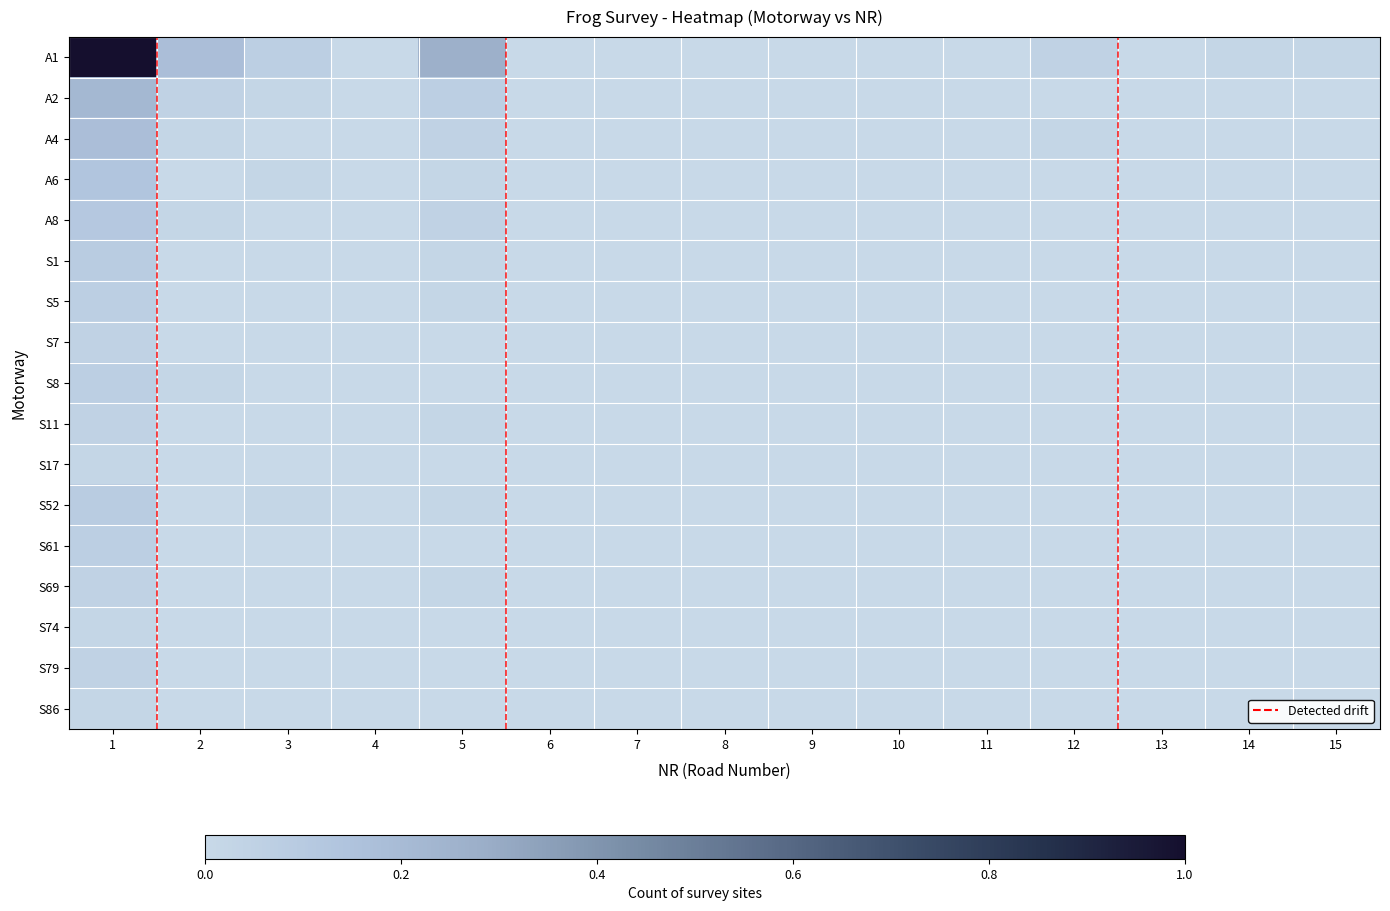

Reading right to left, what are all the values shown in this chart?

A1: 15=0.0	14=0.0	13=0.0	12=0.0	11=0.0	10=0.0	9=0.0	8=0.0	7=0.0	6=0.0	5=0.3	4=0.0	3=0.1	2=0.2	1=1.0
A2: 15=0.0	14=0.0	13=0.0	12=0.0	11=0.0	10=0.0	9=0.0	8=0.0	7=0.0	6=0.0	5=0.1	4=0.0	3=0.0	2=0.0	1=0.2
A4: 15=0.0	14=0.0	13=0.0	12=0.0	11=0.0	10=0.0	9=0.0	8=0.0	7=0.0	6=0.0	5=0.0	4=0.0	3=0.0	2=0.0	1=0.2
A6: 15=0.0	14=0.0	13=0.0	12=0.0	11=0.0	10=0.0	9=0.0	8=0.0	7=0.0	6=0.0	5=0.0	4=0.0	3=0.0	2=0.0	1=0.1
A8: 15=0.0	14=0.0	13=0.0	12=0.0	11=0.0	10=0.0	9=0.0	8=0.0	7=0.0	6=0.0	5=0.0	4=0.0	3=0.0	2=0.0	1=0.1
S1: 15=0.0	14=0.0	13=0.0	12=0.0	11=0.0	10=0.0	9=0.0	8=0.0	7=0.0	6=0.0	5=0.0	4=0.0	3=0.0	2=0.0	1=0.1
S5: 15=0.0	14=0.0	13=0.0	12=0.0	11=0.0	10=0.0	9=0.0	8=0.0	7=0.0	6=0.0	5=0.0	4=0.0	3=0.0	2=0.0	1=0.1
S7: 15=0.0	14=0.0	13=0.0	12=0.0	11=0.0	10=0.0	9=0.0	8=0.0	7=0.0	6=0.0	5=0.0	4=0.0	3=0.0	2=0.0	1=0.0
S8: 15=0.0	14=0.0	13=0.0	12=0.0	11=0.0	10=0.0	9=0.0	8=0.0	7=0.0	6=0.0	5=0.0	4=0.0	3=0.0	2=0.0	1=0.1
S11: 15=0.0	14=0.0	13=0.0	12=0.0	11=0.0	10=0.0	9=0.0	8=0.0	7=0.0	6=0.0	5=0.0	4=0.0	3=0.0	2=0.0	1=0.0
S17: 15=0.0	14=0.0	13=0.0	12=0.0	11=0.0	10=0.0	9=0.0	8=0.0	7=0.0	6=0.0	5=0.0	4=0.0	3=0.0	2=0.0	1=0.0
S52: 15=0.0	14=0.0	13=0.0	12=0.0	11=0.0	10=0.0	9=0.0	8=0.0	7=0.0	6=0.0	5=0.0	4=0.0	3=0.0	2=0.0	1=0.1
S61: 15=0.0	14=0.0	13=0.0	12=0.0	11=0.0	10=0.0	9=0.0	8=0.0	7=0.0	6=0.0	5=0.0	4=0.0	3=0.0	2=0.0	1=0.1
S69: 15=0.0	14=0.0	13=0.0	12=0.0	11=0.0	10=0.0	9=0.0	8=0.0	7=0.0	6=0.0	5=0.0	4=0.0	3=0.0	2=0.0	1=0.0
S74: 15=0.0	14=0.0	13=0.0	12=0.0	11=0.0	10=0.0	9=0.0	8=0.0	7=0.0	6=0.0	5=0.0	4=0.0	3=0.0	2=0.0	1=0.0
S79: 15=0.0	14=0.0	13=0.0	12=0.0	11=0.0	10=0.0	9=0.0	8=0.0	7=0.0	6=0.0	5=0.0	4=0.0	3=0.0	2=0.0	1=0.0
S86: 15=0.0	14=0.0	13=0.0	12=0.0	11=0.0	10=0.0	9=0.0	8=0.0	7=0.0	6=0.0	5=0.0	4=0.0	3=0.0	2=0.0	1=0.0